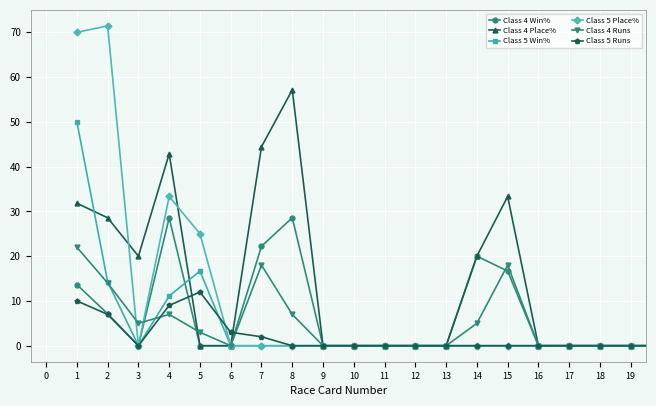

Rank the series by their maximum value, from highest to lowest.

Class 5 Place%, Class 4 Place%, Class 5 Win%, Class 4 Win%, Class 4 Runs, Class 5 Runs